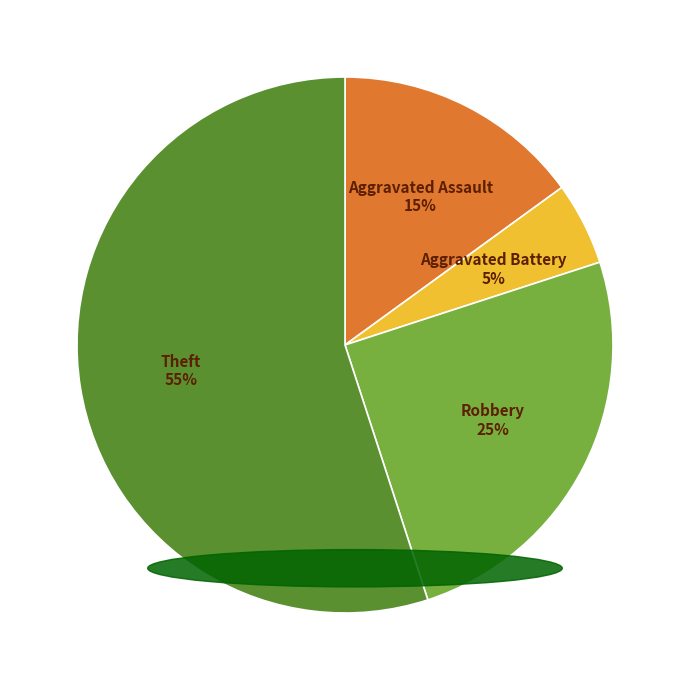

Is there a majority slice in this chart?

Yes